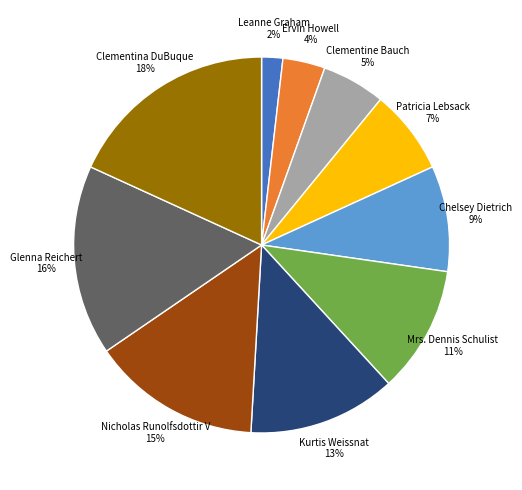

Is there a majority slice in this chart?

No